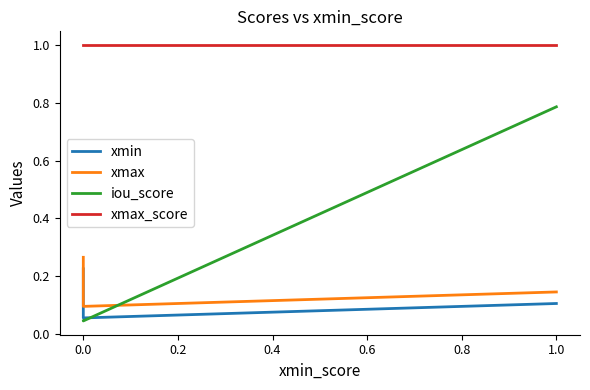

Reading right to left, extract all data points from this chart.

xmin: 0.1	0.1	0.2
xmax: 0.1	0.1	0.3
iou_score: 0.8	0.0	0.0
xmax_score: 1.0	1.0	1.0